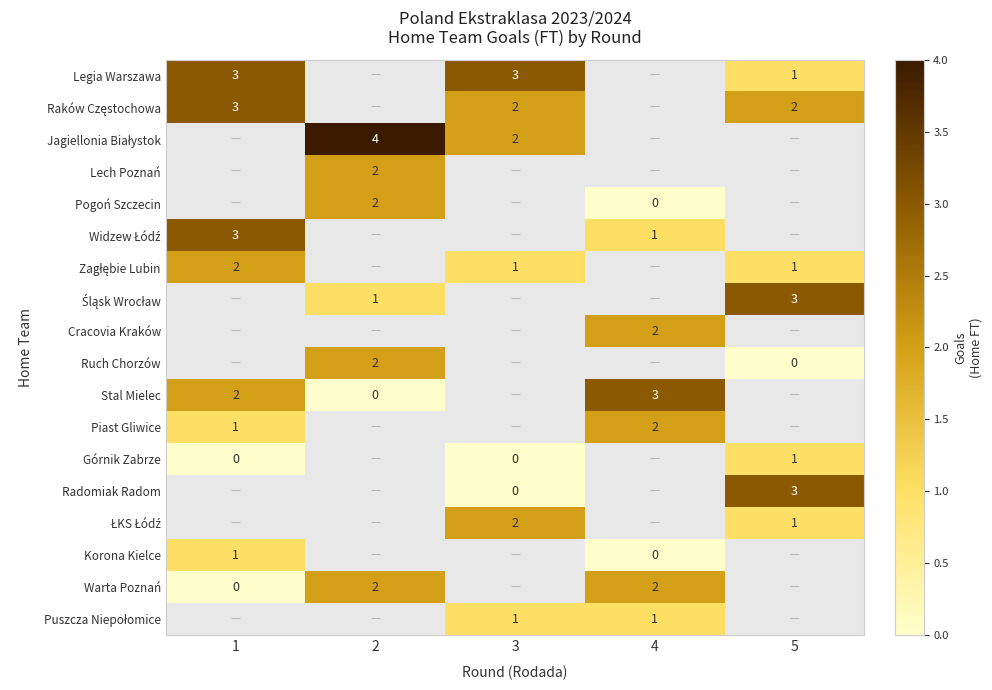

Is the value of Ruch Chorzów at 2 greater than the value of Korona Kielce at 1?

Yes